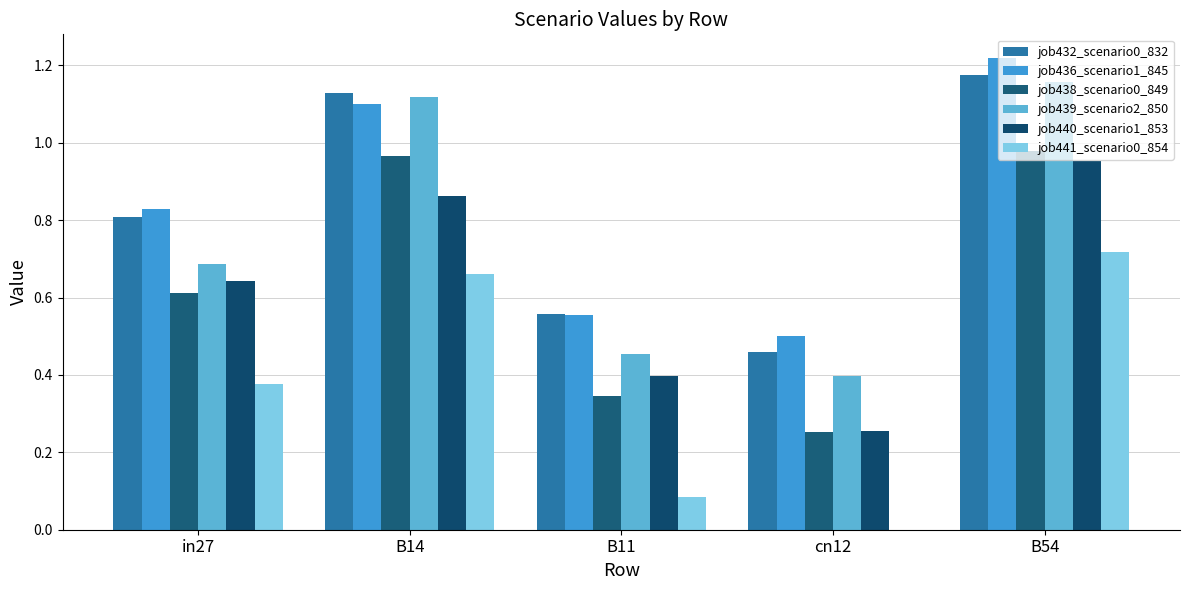

How many groups of bars are there?

5